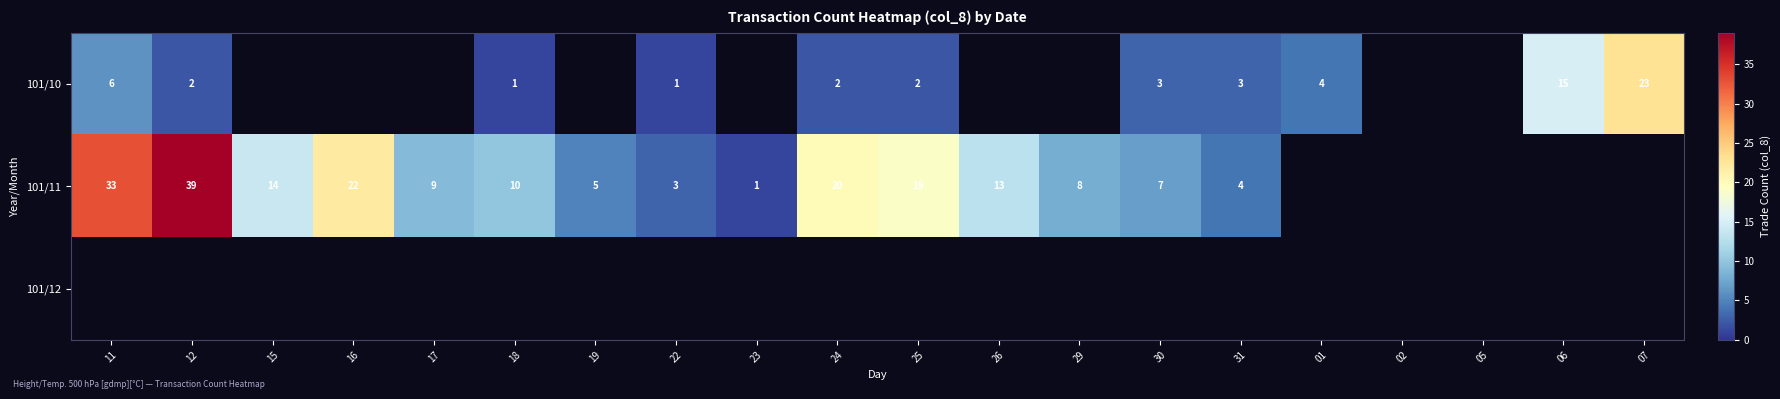

At which category does the chart reach its minimum across all series?

18